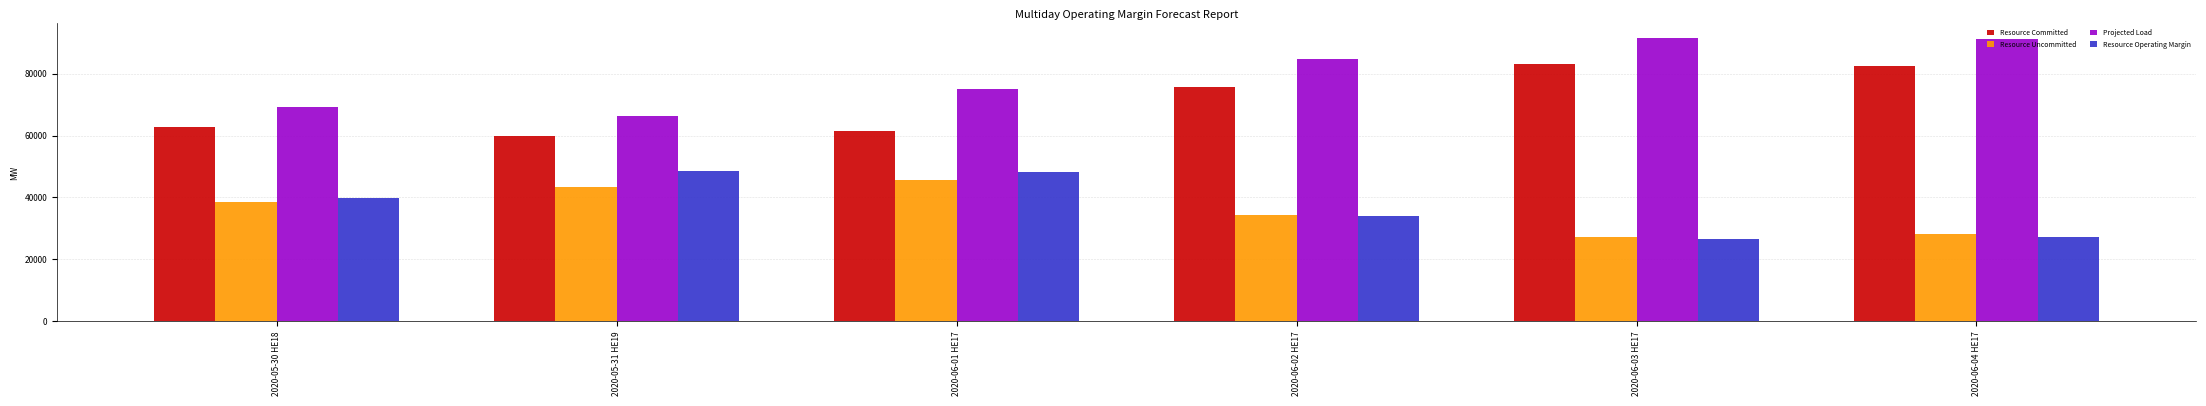

What is the maximum value for Resource Committed?

83149.0